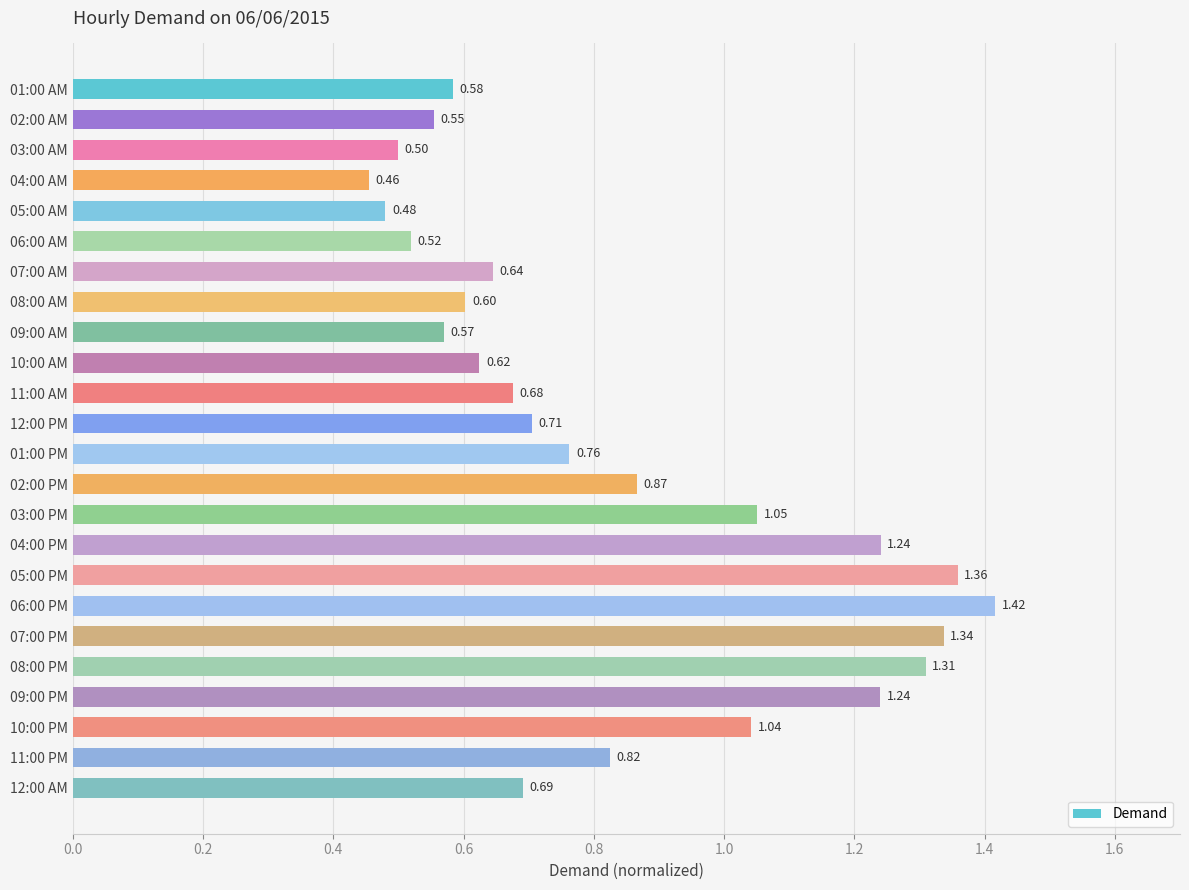

At which label is the value closest to 0?

04:00 AM